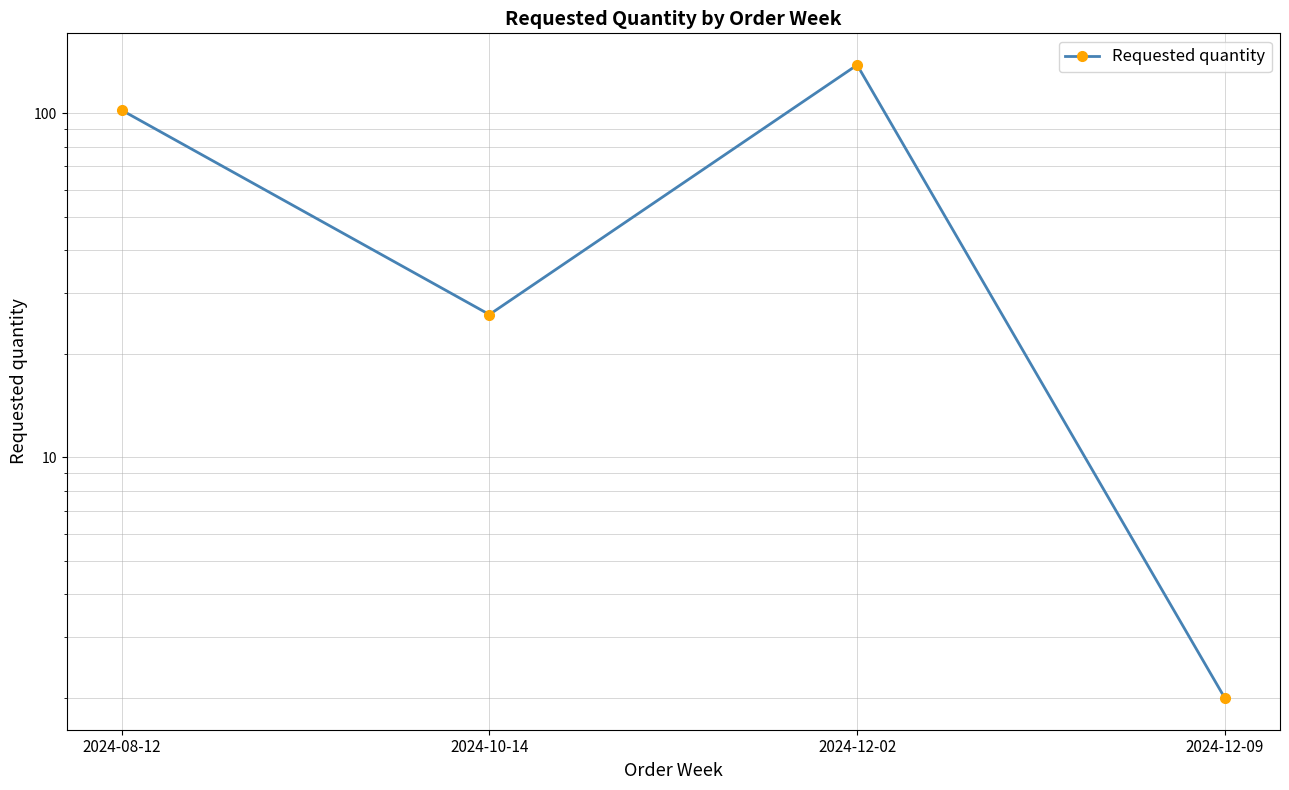

At which category does the data reach its first local valley?

2024-10-14